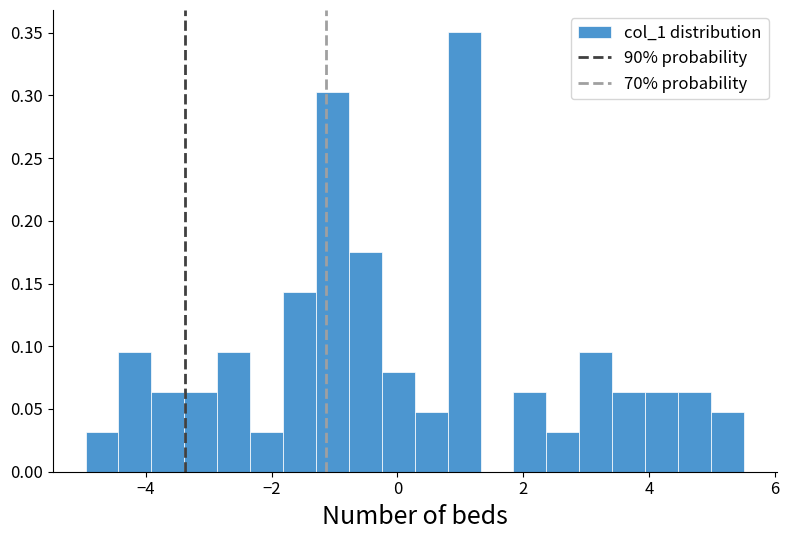

Read against the x-axis, roughly where is the centre of the tallest bar?

1.0